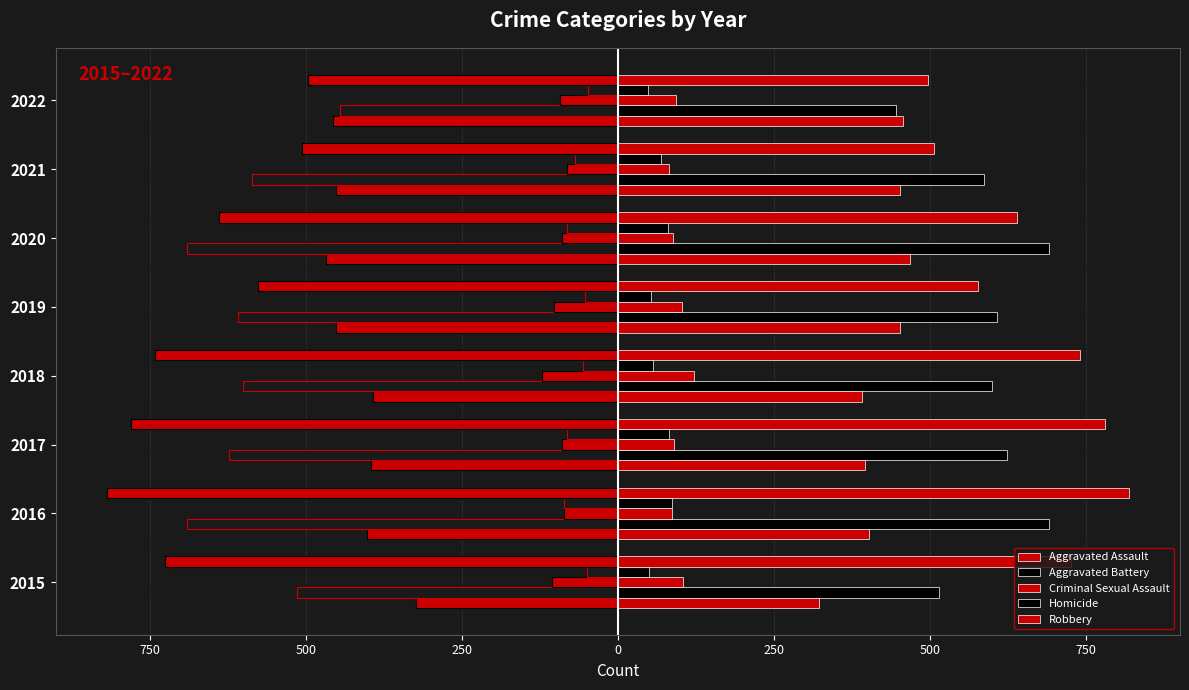

Count the number of categories in the chart.

8